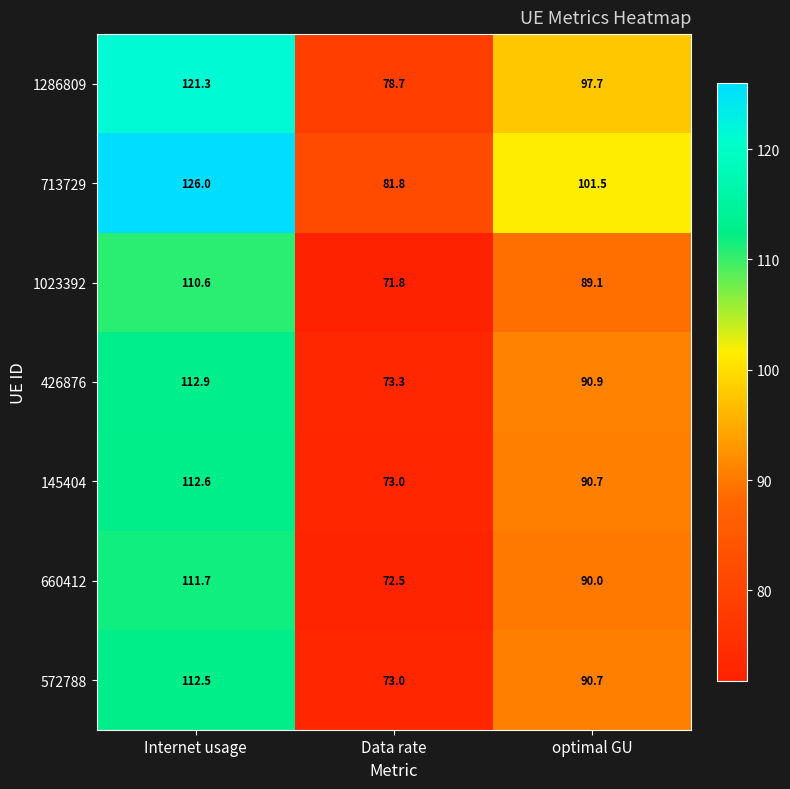

Reading left to right, what are all the values shown in this chart?

1286809: 121.3	78.7	97.7
713729: 126.0	81.8	101.5
1023392: 110.6	71.8	89.1
426876: 112.9	73.3	90.9
145404: 112.6	73.0	90.7
660412: 111.7	72.5	90.0
572788: 112.5	73.0	90.7